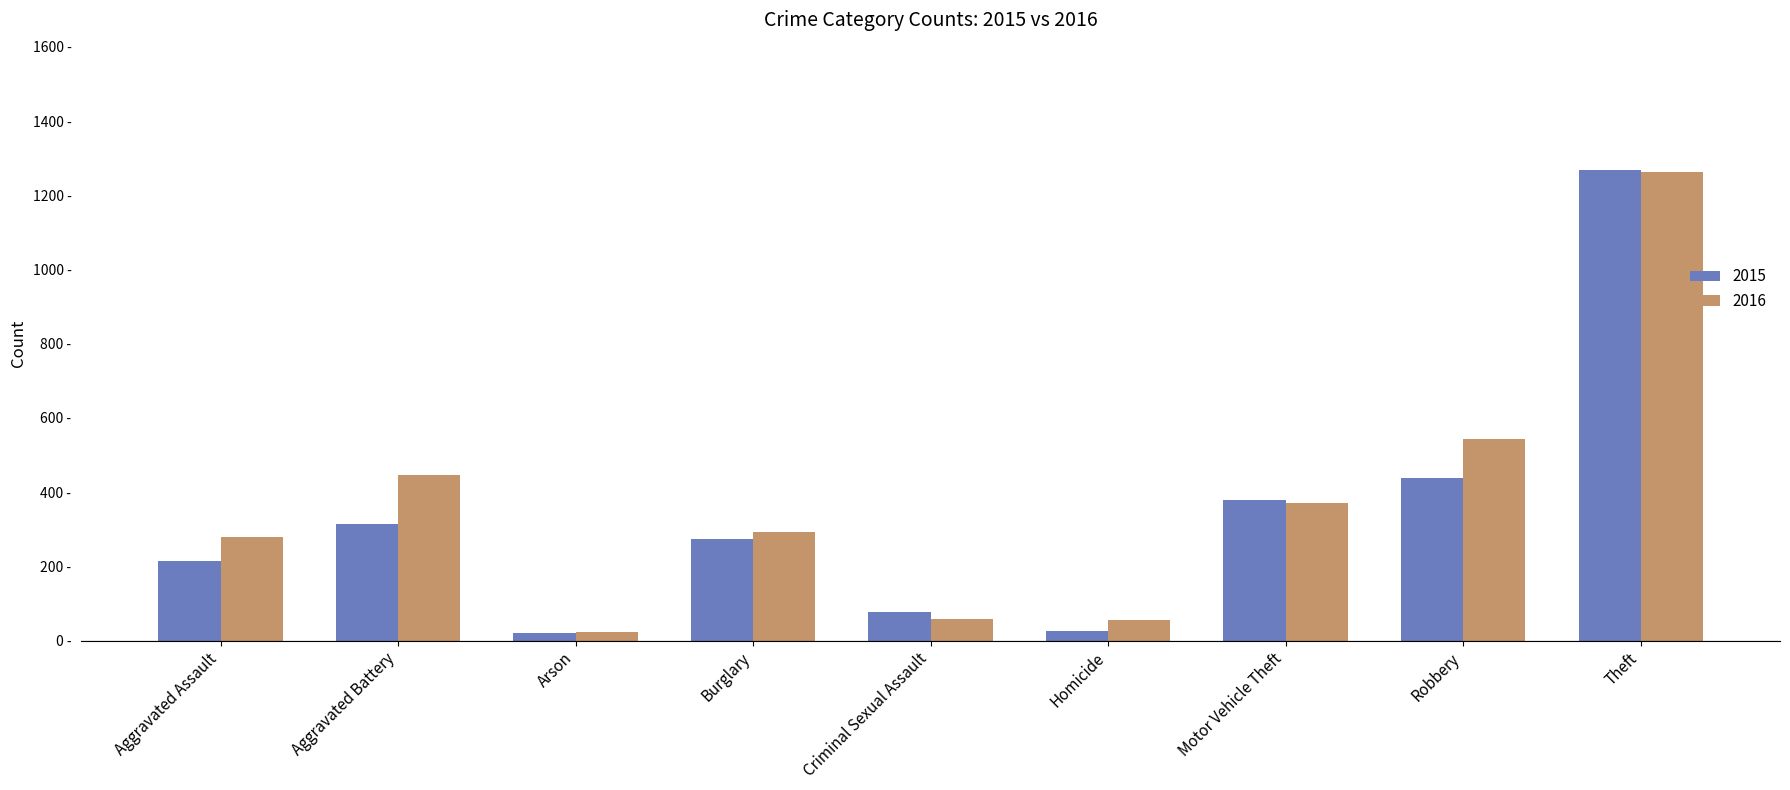

What is the spread (max minus min) of values at Burglary?

19